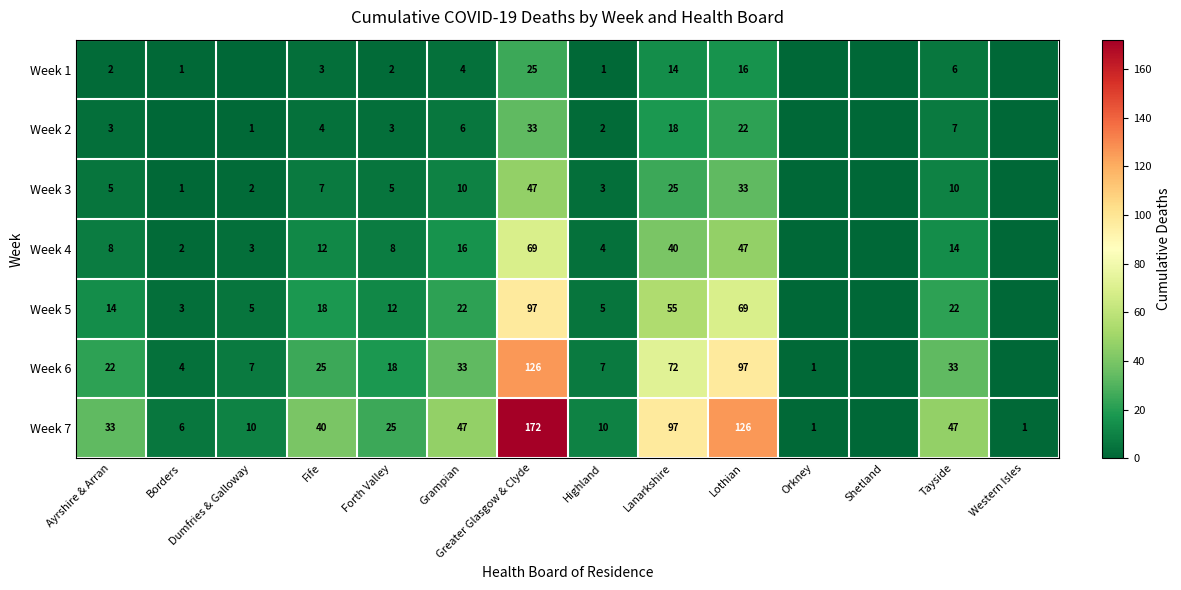

Is it true that Week 6 equals 12 at Dumfries & Galloway?

False